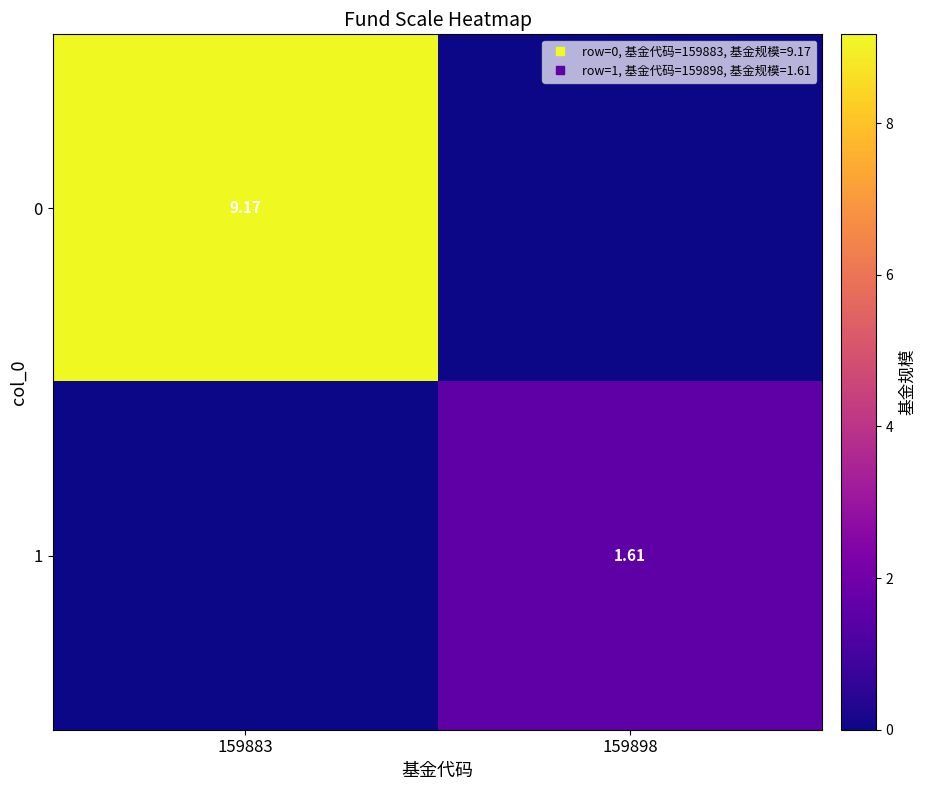

Is it true that 1 equals 2.4 at 159898?

False